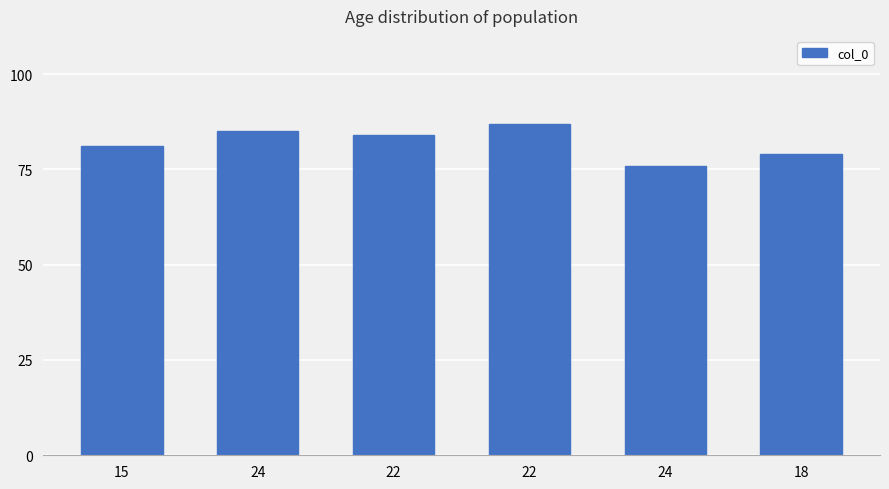

Rank the categories by value from lowest to highest.

24, 18, 15, 22, 24, 22